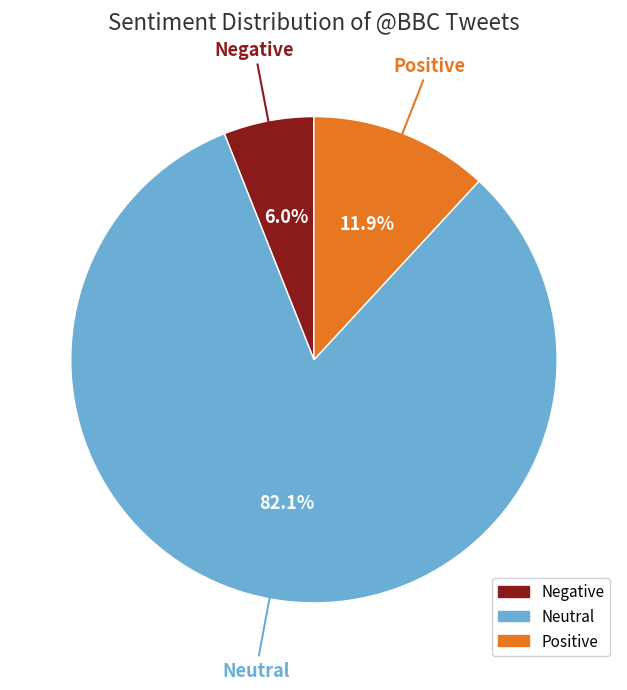

Which slice is the smallest?

Negative